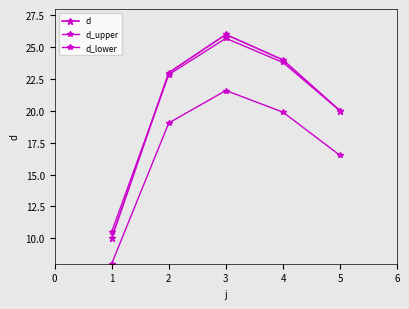

What is the difference between the second highest and second lowest values in the d_upper series?

3.8